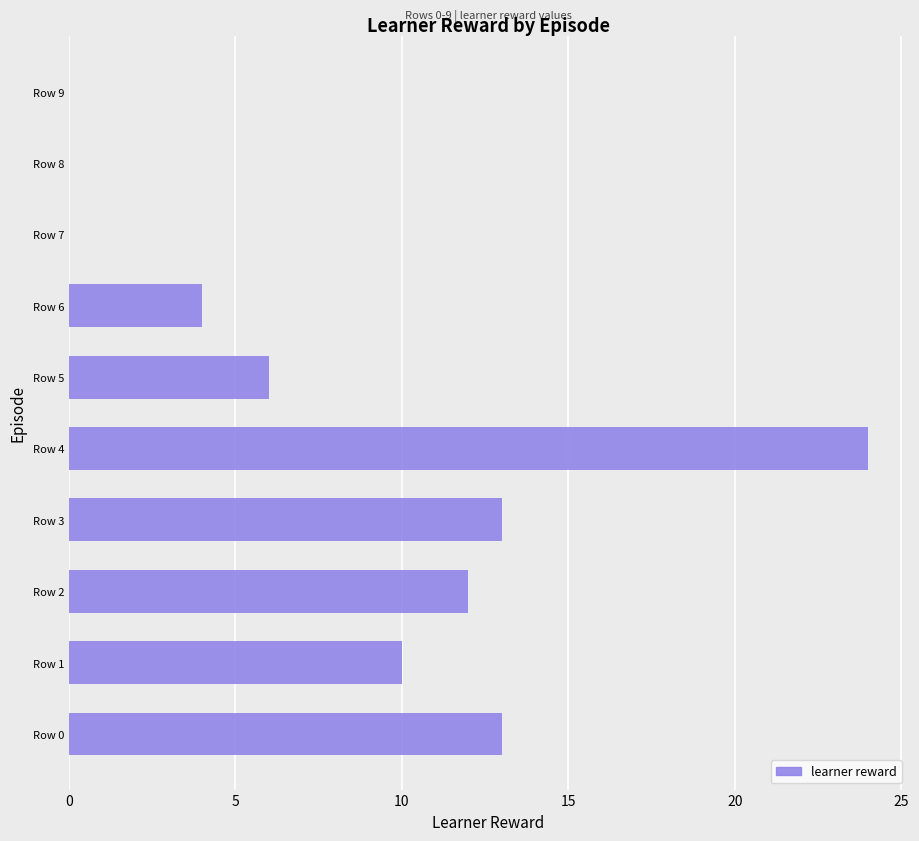

What is the change in value from Row 0 to Row 6?

-9